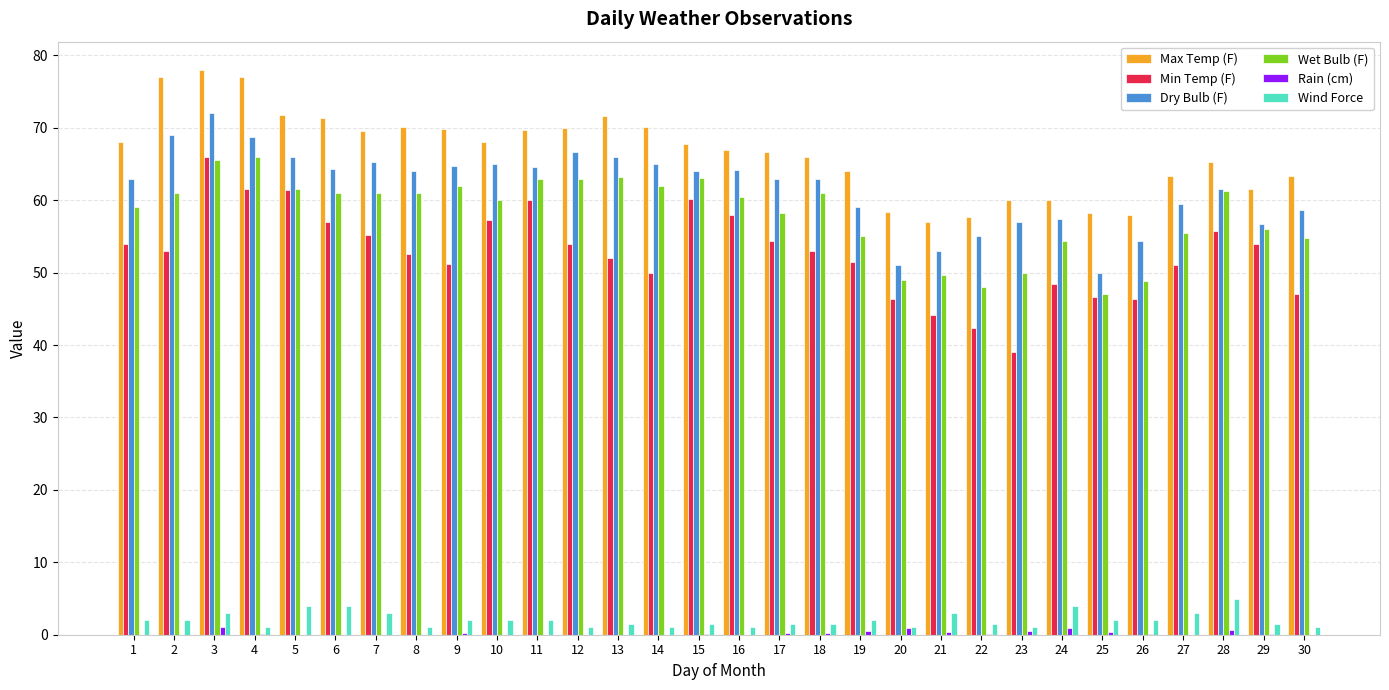

What is the highest value of the Max Temp (F) series?

78.0